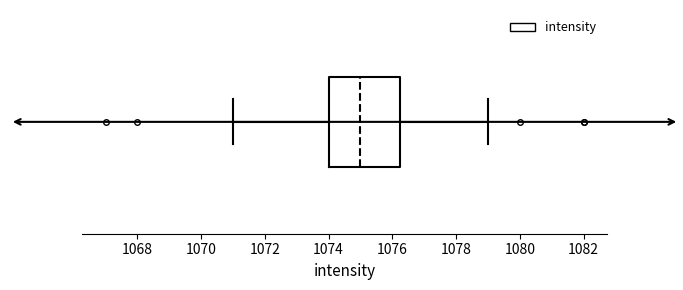

Where is the left edge of the box on the x-axis? The values are not printed on the chart, so give them approximately, as read against the axis.

1074.0